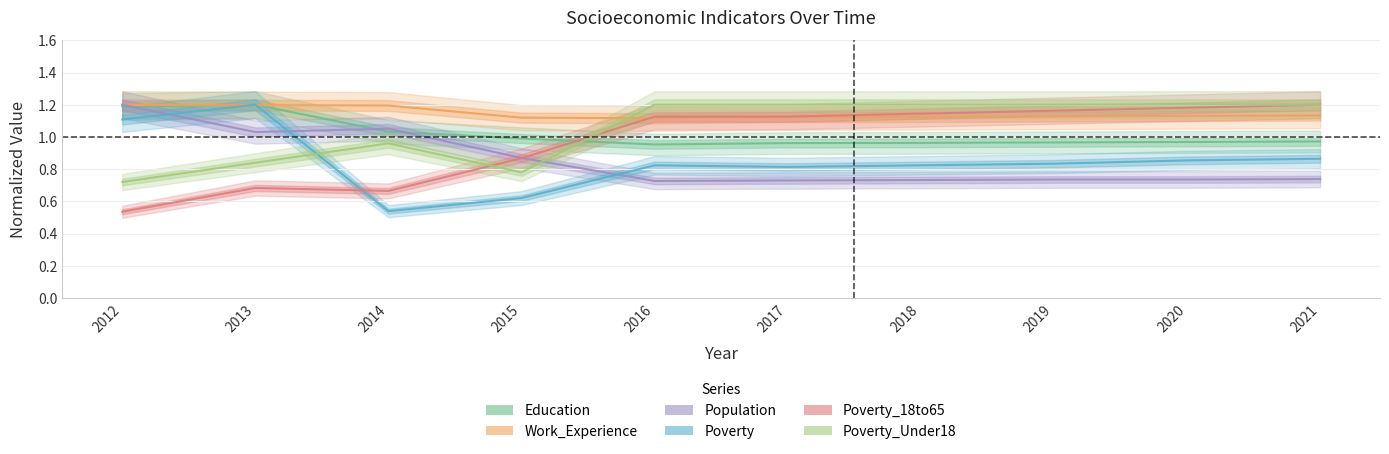

How many Work_Experience values are between 1 and 2?

10